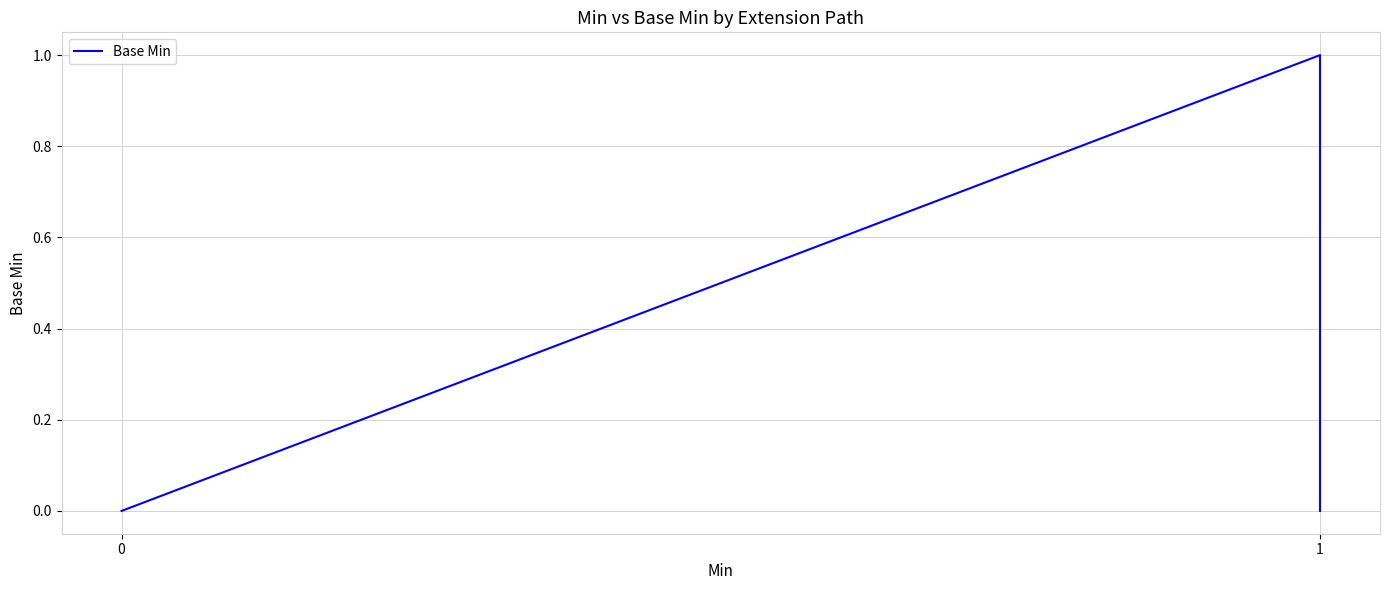

How many values are above zero?

1